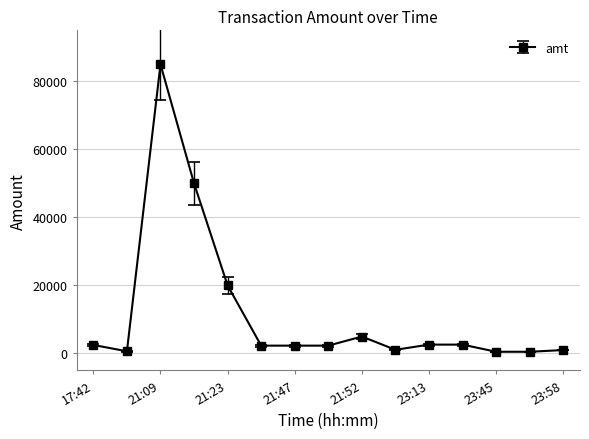

What is the difference between the maximum and minimum values?

84500.0